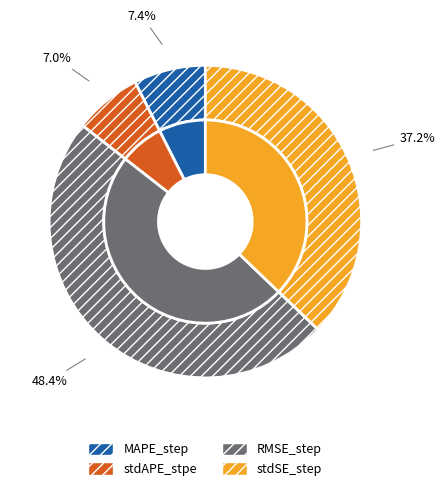

Rank the categories by value from lowest to highest.

stdAPE_stpe, MAPE_step, stdSE_step, RMSE_step